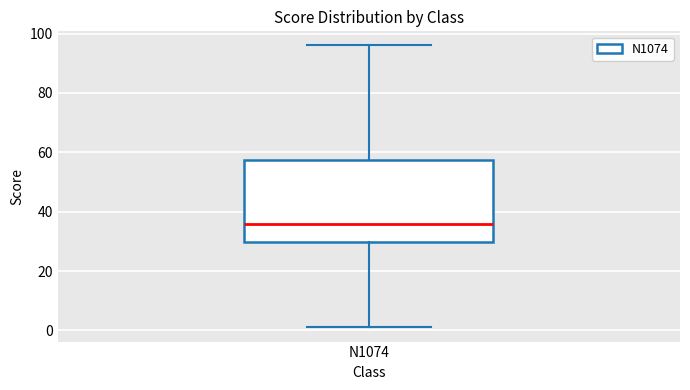

Transcribe this box plot: give where the median line is, the range the box spans, and where the two whiskers end, as read against the y-axis. The values are not printed on the chart, so give them approximately, as read against the axis.

median 36, box 30 to 58, whiskers 2 to 96